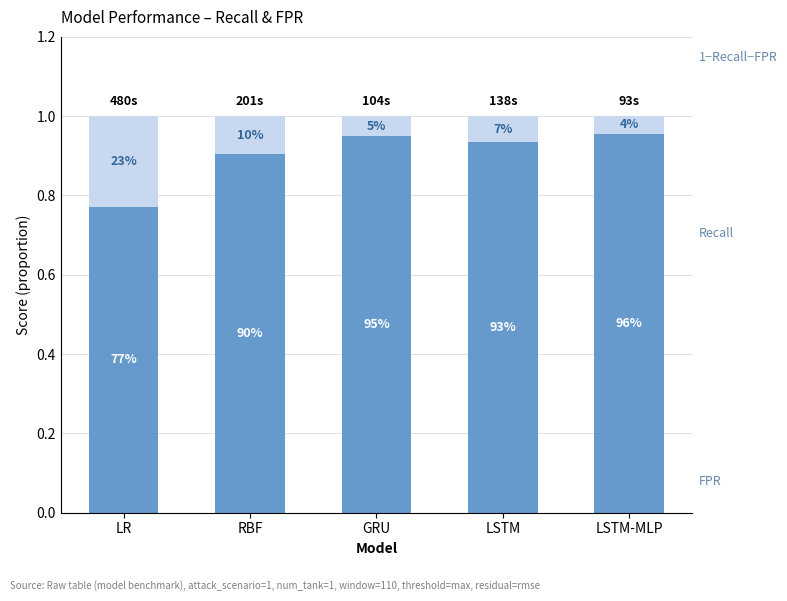

Does the chart contain stacked bars?

Yes